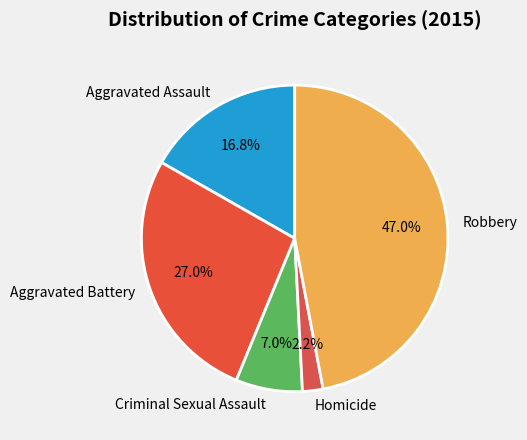

True or false: Criminal Sexual Assault accounts for 17% of the total.

False